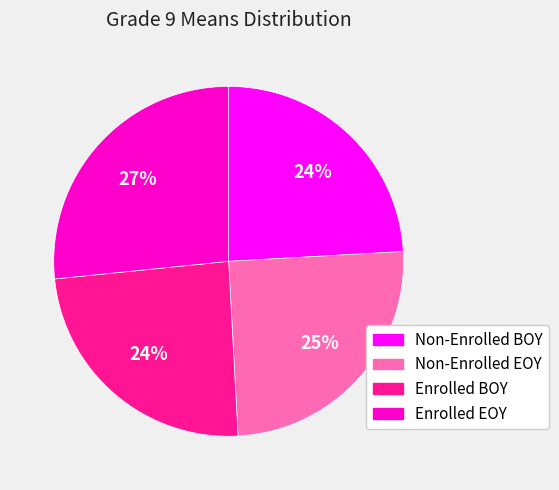

Which category has the biggest portion of the pie?

Enrolled EOY